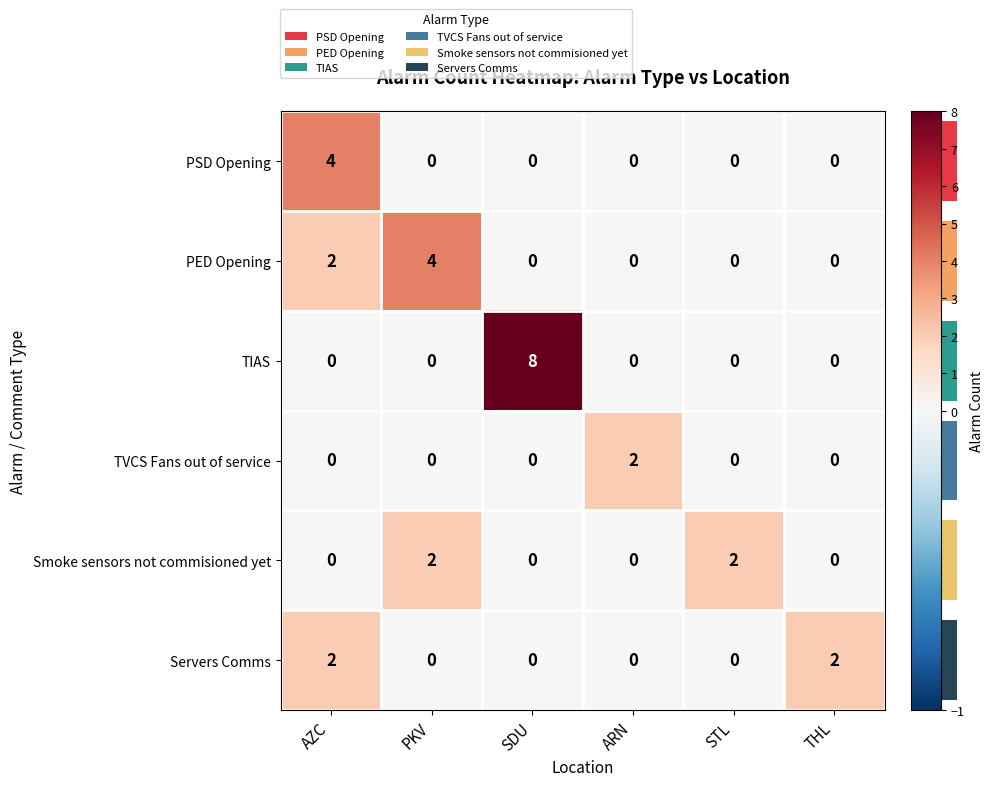

At how many categories does at least one series exceed 1?

6